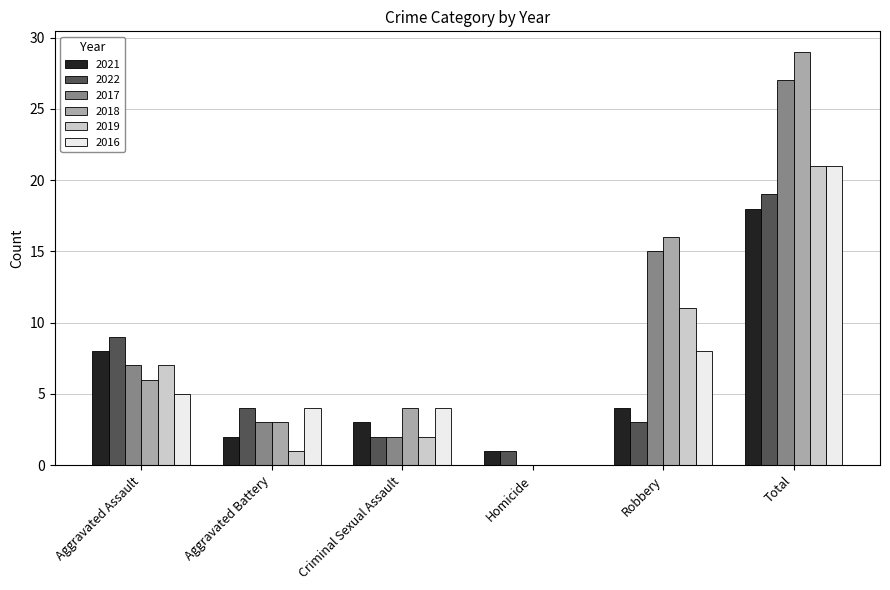

What is the sum of the 2021 values at Robbery and Homicide?

5